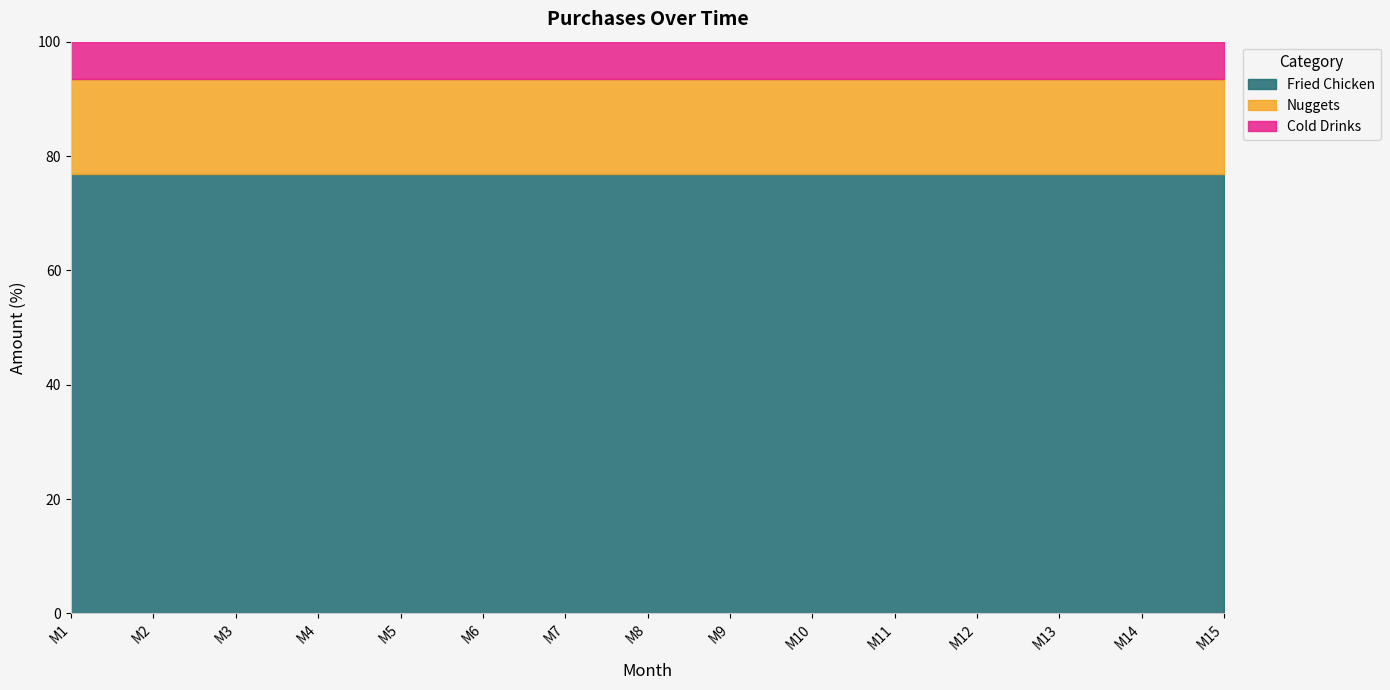

Which has a higher value, M3 or M2?

M3